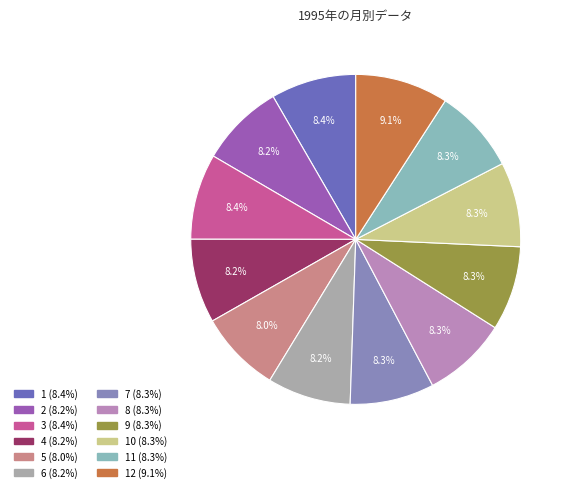

Do 7 (8.3%) and 6 (8.2%) together represent more than half of the pie?

No